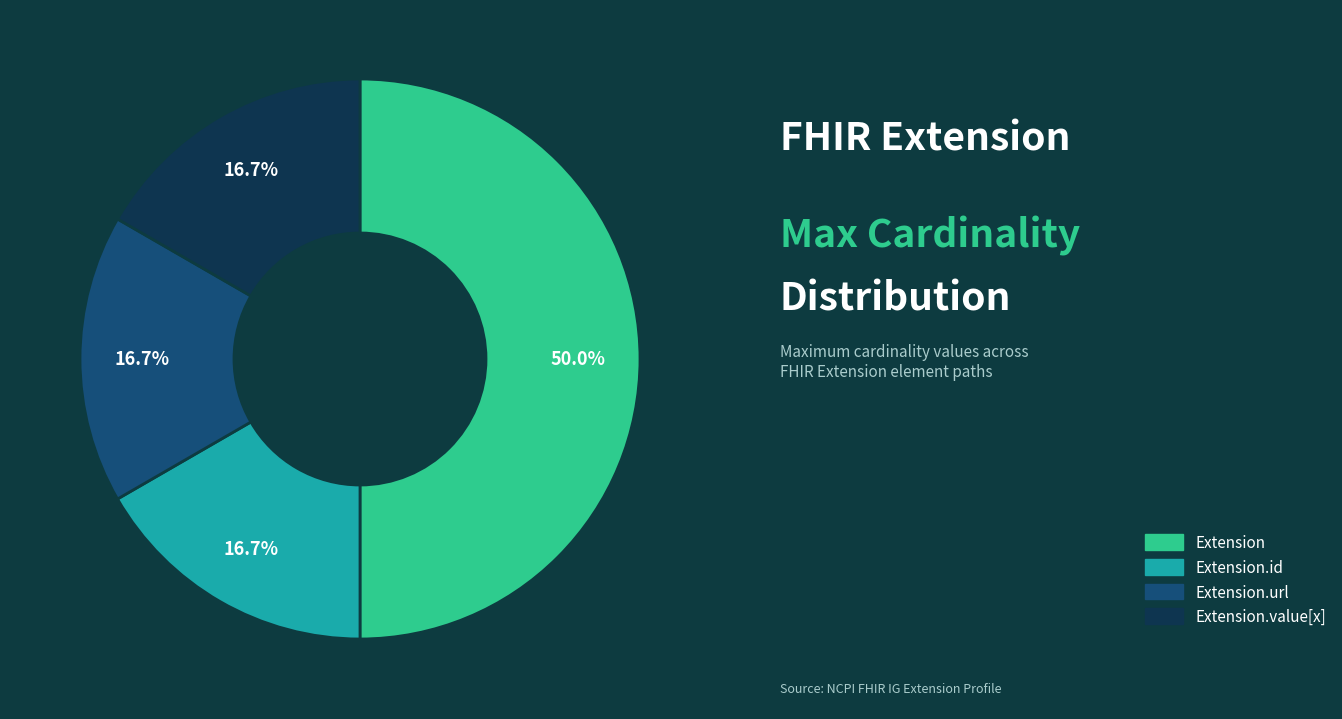

Is the sum of Extension.url and Extension.value[x] greater than half?

No